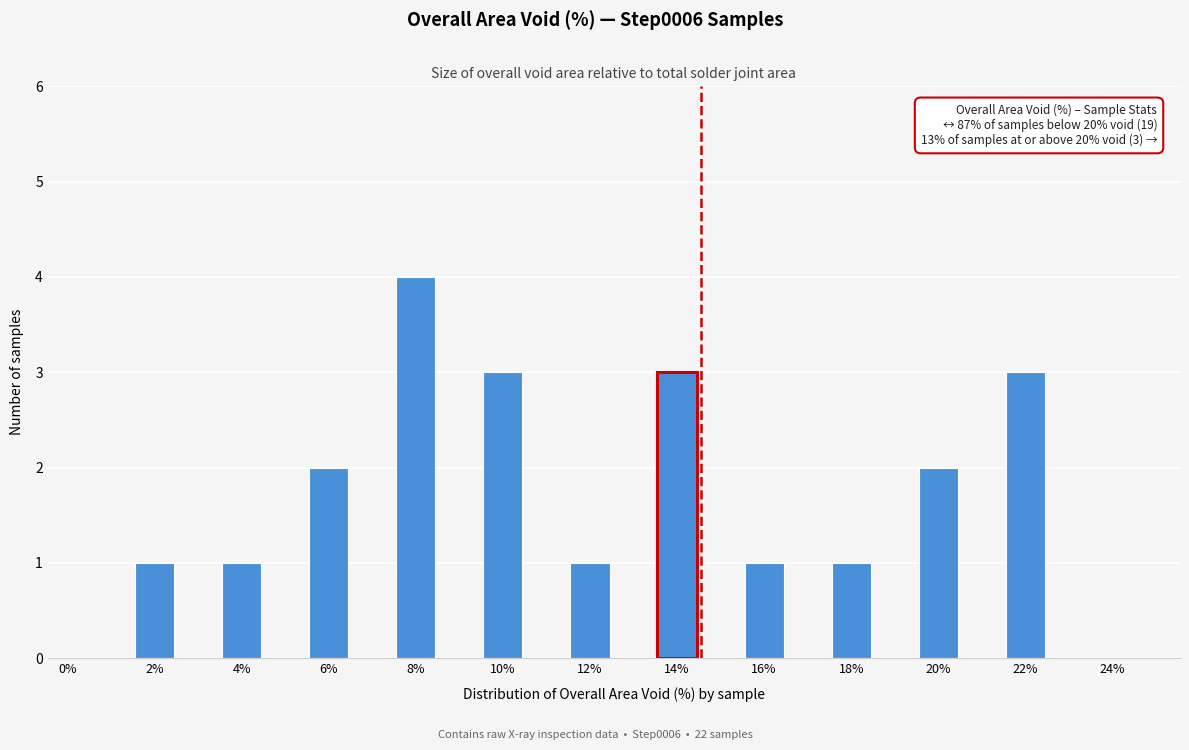

Reading right to left, list all the values displayed in this chart.

24%=0	22%=3	20%=2	18%=1	16%=1	14%=3	12%=1	10%=3	8%=4	6%=2	4%=1	2%=1	0%=0